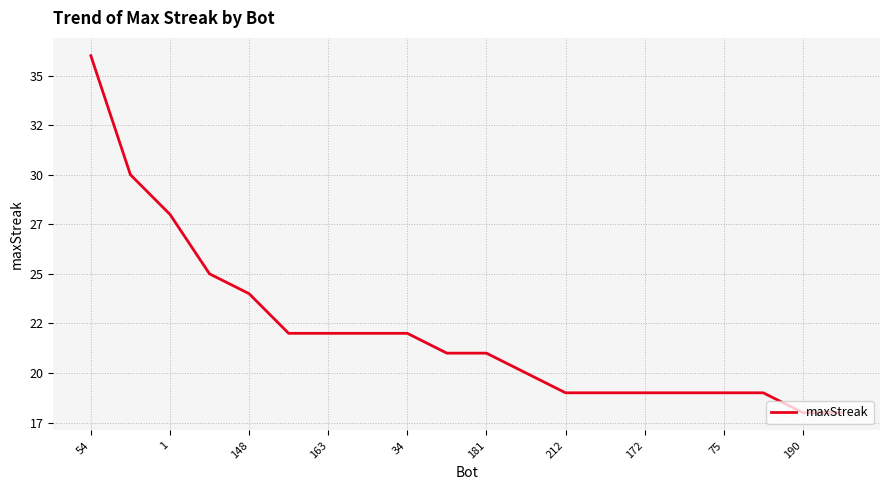

What is the sum of all values?

443